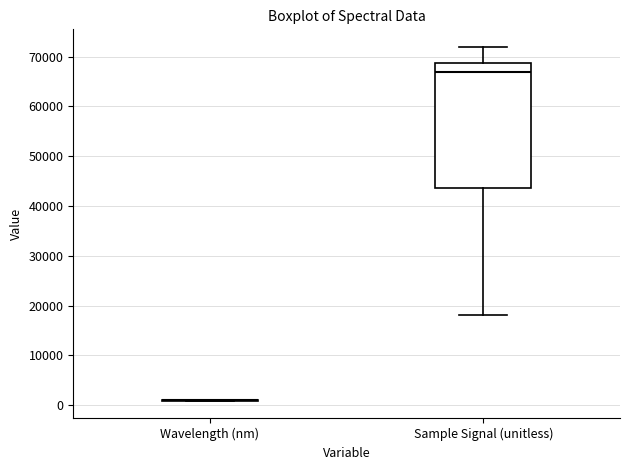

Where does the lower whisker of the box for Sample Signal (unitless) end on the y-axis? The values are not printed on the chart, so give them approximately, as read against the axis.

18000